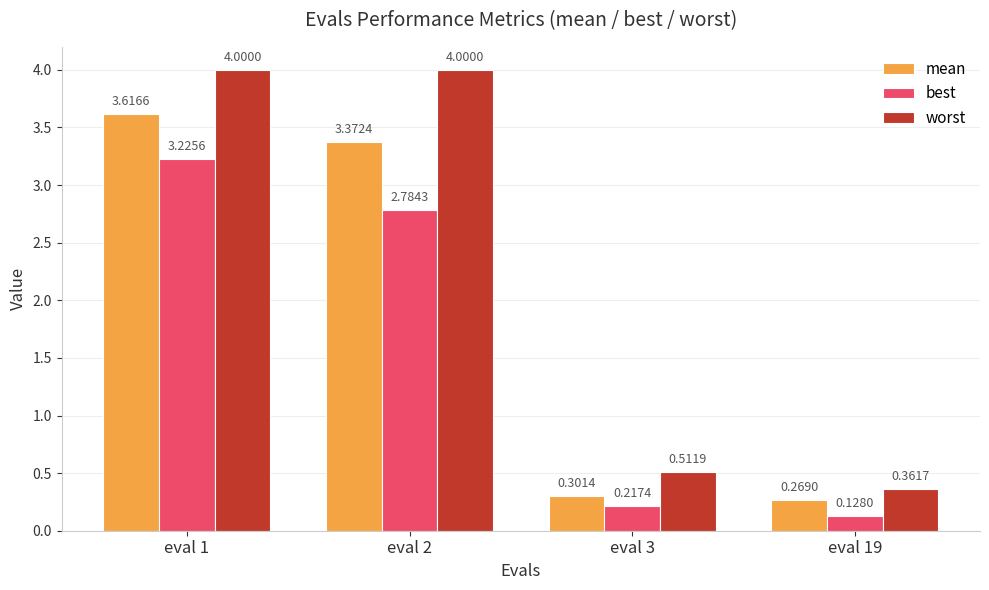

Which series has the largest range (max minus min)?

worst